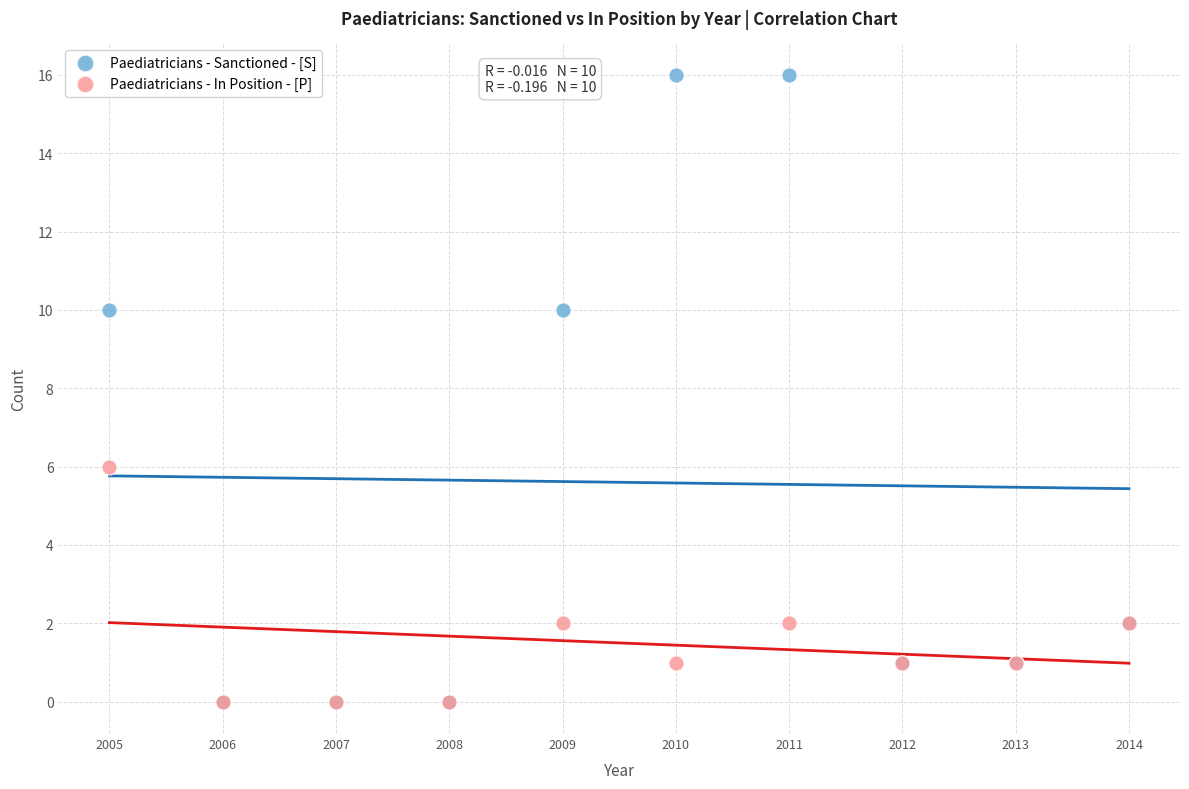

What are all the series names shown in the legend?

Paediatricians - Sanctioned - [S], Paediatricians - In Position - [P]